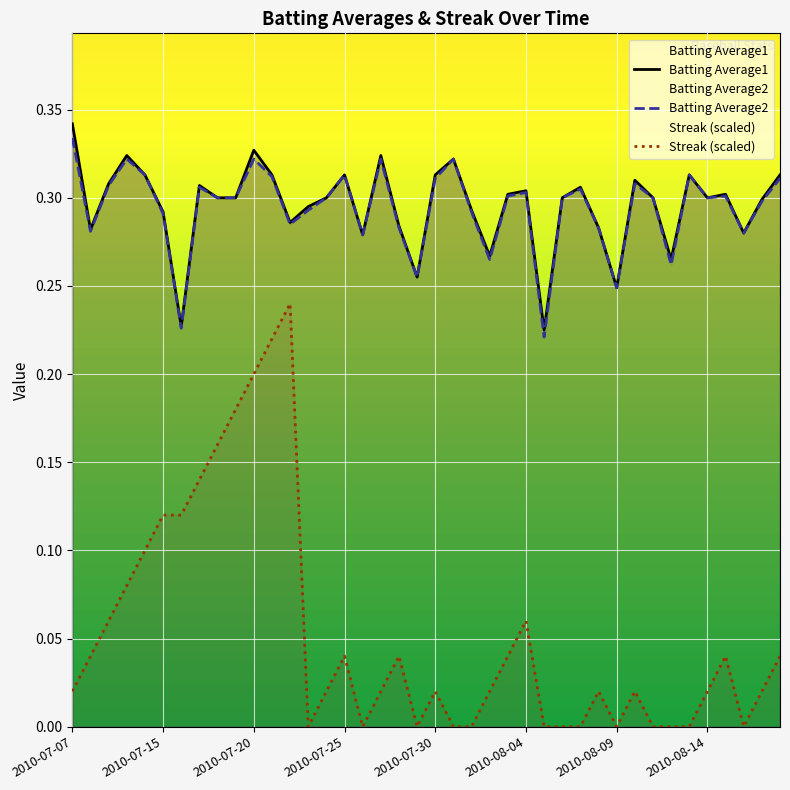

True or false: Streak (scaled) and Batting Average2 cross at least once.

False